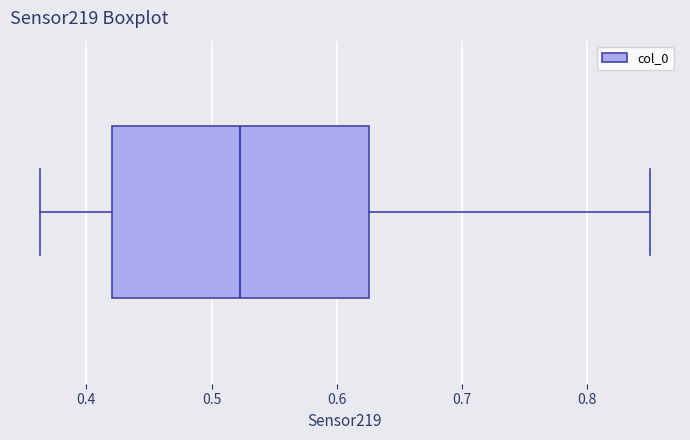

Transcribe this box plot: give where the median line is, the range the box spans, and where the two whiskers end, as read against the x-axis. The values are not printed on the chart, so give them approximately, as read against the axis.

median 0.52, box 0.42 to 0.63, whiskers 0.36 to 0.85